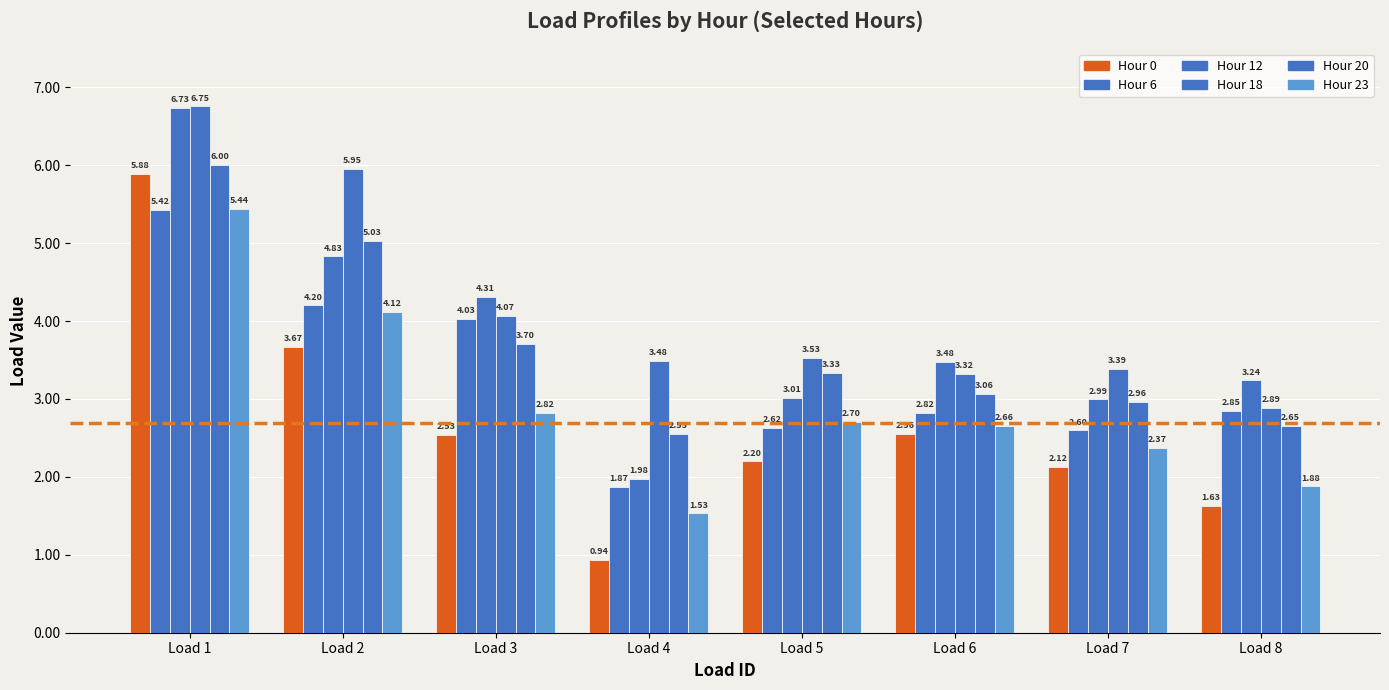

At Load 4, list the series in order from smallest to largest.

Hour 0, Hour 23, Hour 6, Hour 12, Hour 20, Hour 18